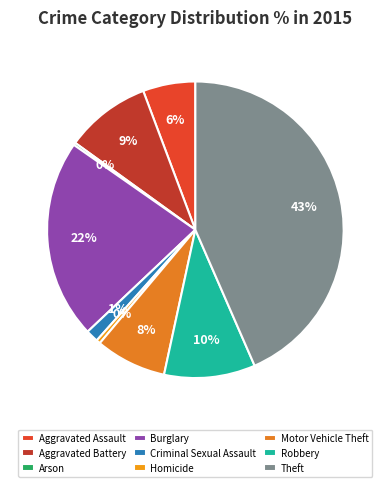

Which slice is the largest?

Theft